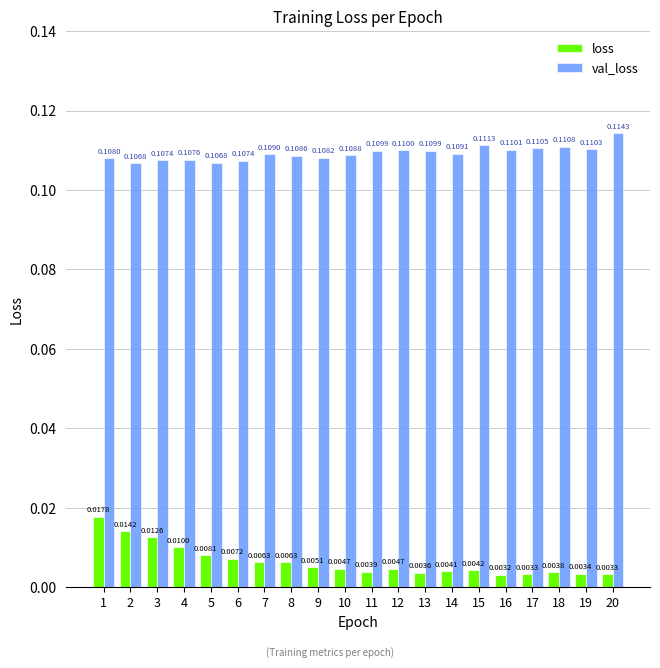

Which series has the largest total across all categories?

val_loss